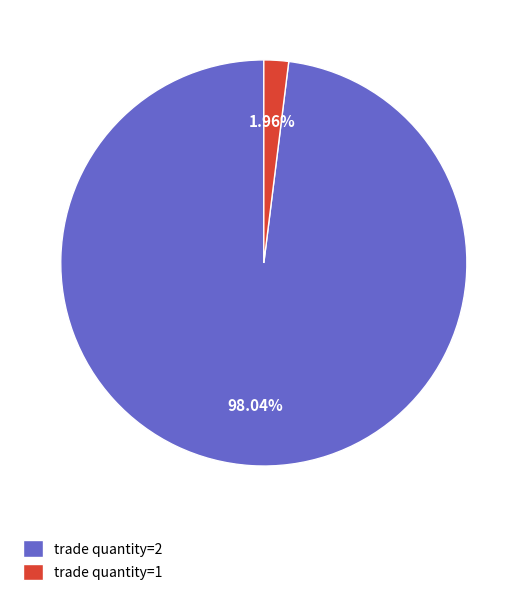

Rank the categories by value from highest to lowest.

trade quantity=2, trade quantity=1